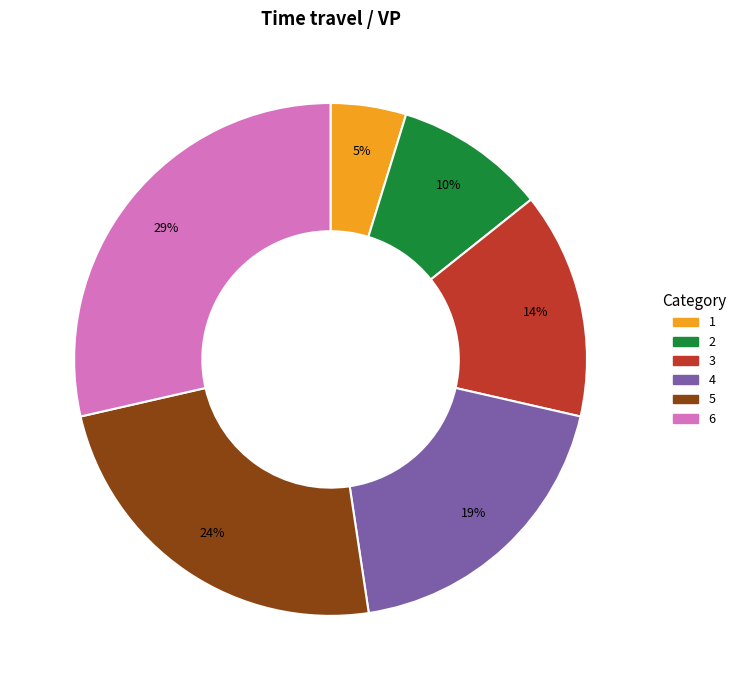

Is there any slice that represents more than half of the pie?

No